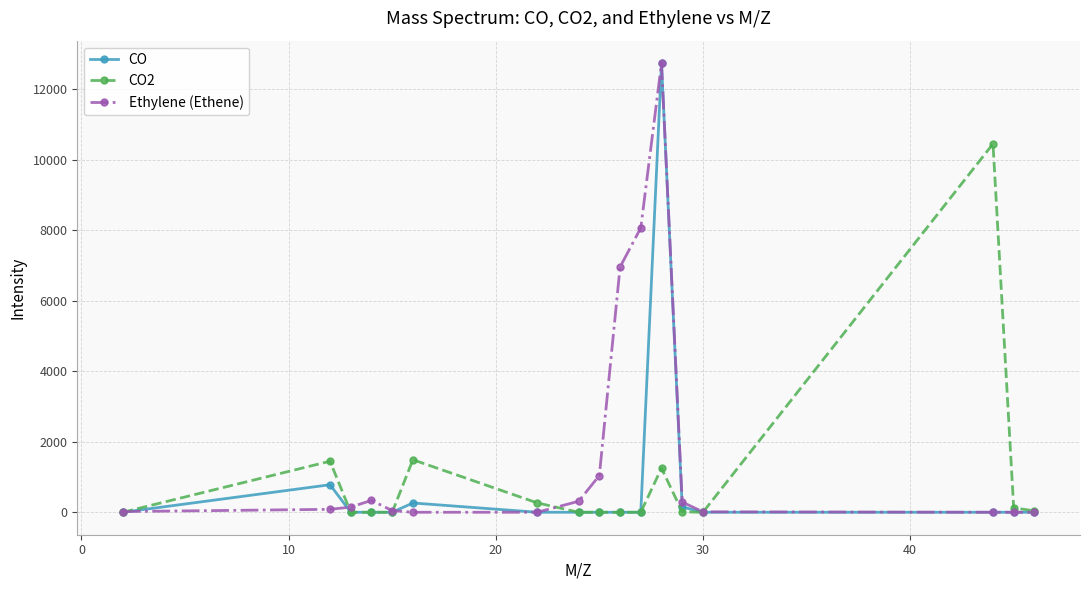

True or false: CO has more than 0 points higher than both neighbors.

True